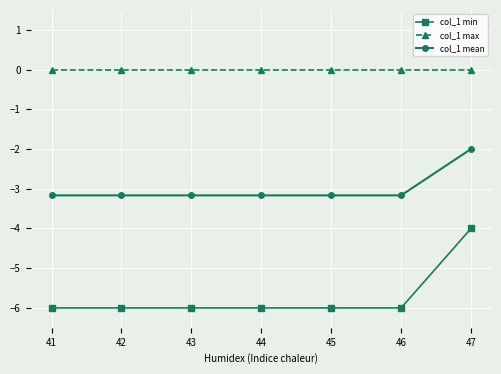

At which label does col_1 mean first exceed -3?

47